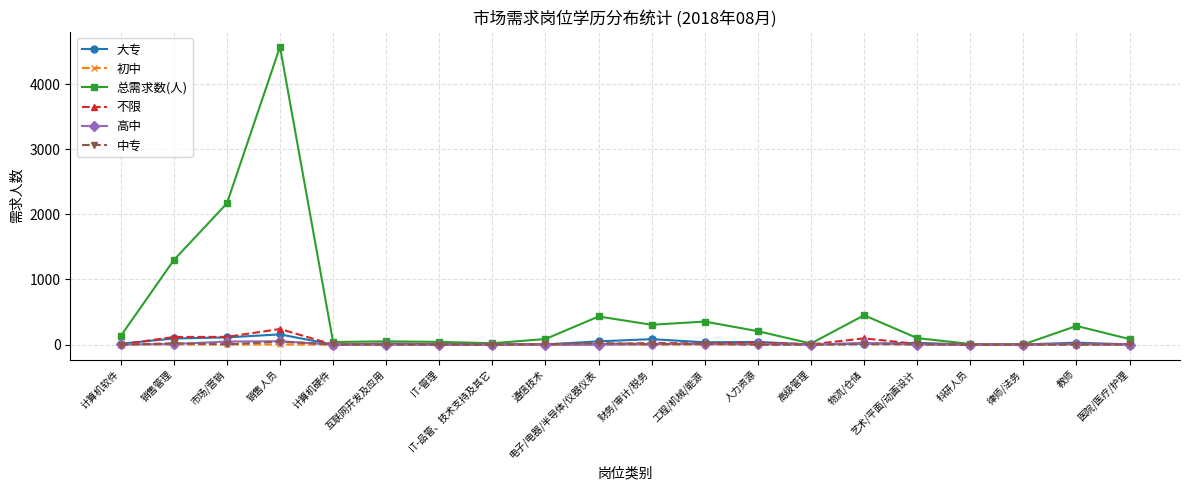

What is the label of the 3rd point from the left?

市场/营销